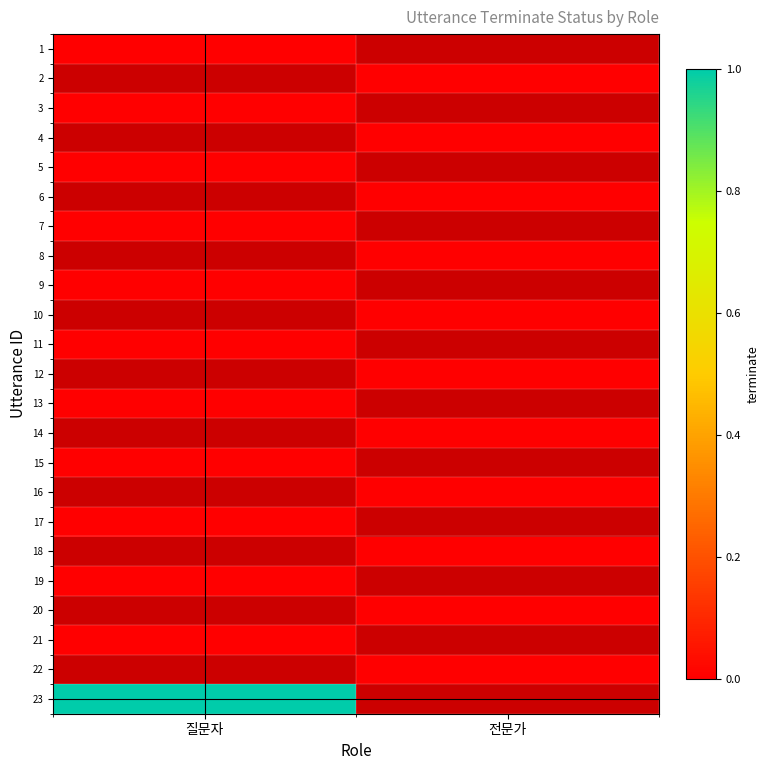

List the series in order of their overall mean, lowest first.

1, 2, 3, 4, 5, 6, 7, 8, 9, 10, 11, 12, 13, 14, 15, 16, 17, 18, 19, 20, 21, 22, 23